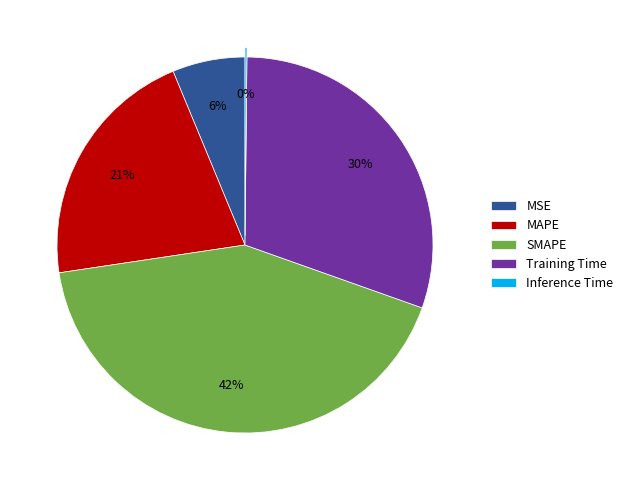

Between Training Time and MAPE, which is larger?

Training Time